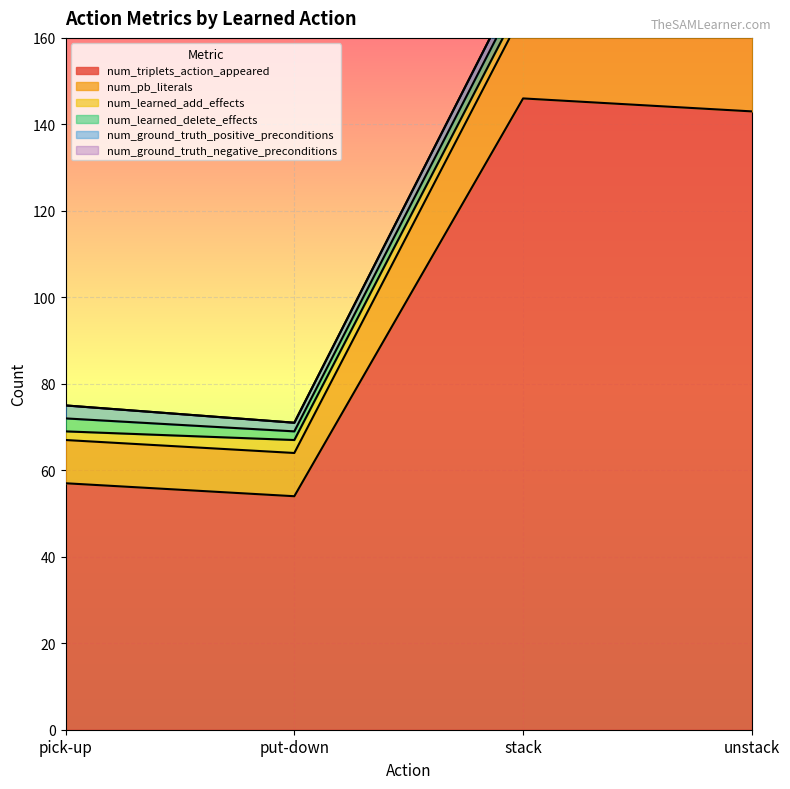

Reading left to right, transcribe all the data shown in this chart.

num_triplets_action_appeared: pick-up=57	put-down=54	stack=146	unstack=143
num_pb_literals: pick-up=10	put-down=10	stack=20	unstack=20
num_learned_add_effects: pick-up=2	put-down=3	stack=3	unstack=3
num_learned_delete_effects: pick-up=3	put-down=2	stack=3	unstack=3
num_ground_truth_positive_preconditions: pick-up=3	put-down=2	stack=3	unstack=3
num_ground_truth_negative_preconditions: pick-up=0	put-down=0	stack=0	unstack=0